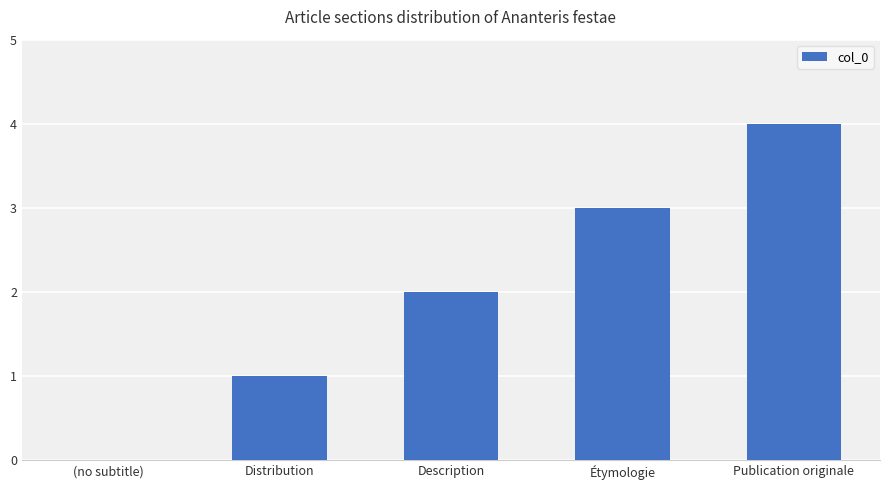

Are the bars grouped side by side (vs. stacked)?

No